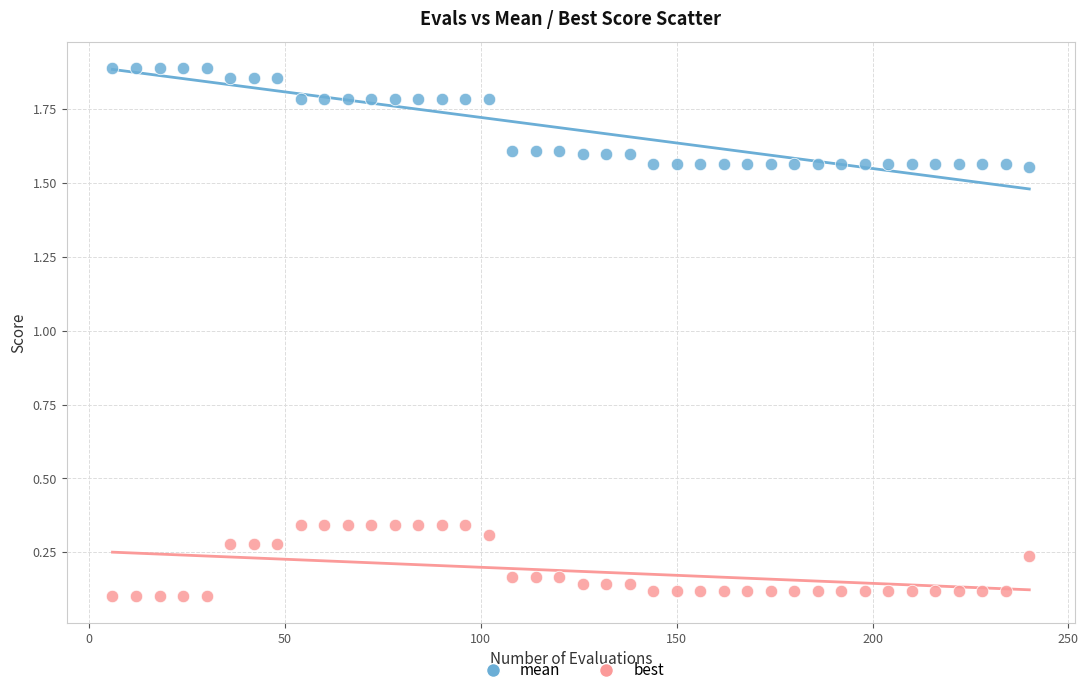

Which series reaches the minimum Y coordinate?

best